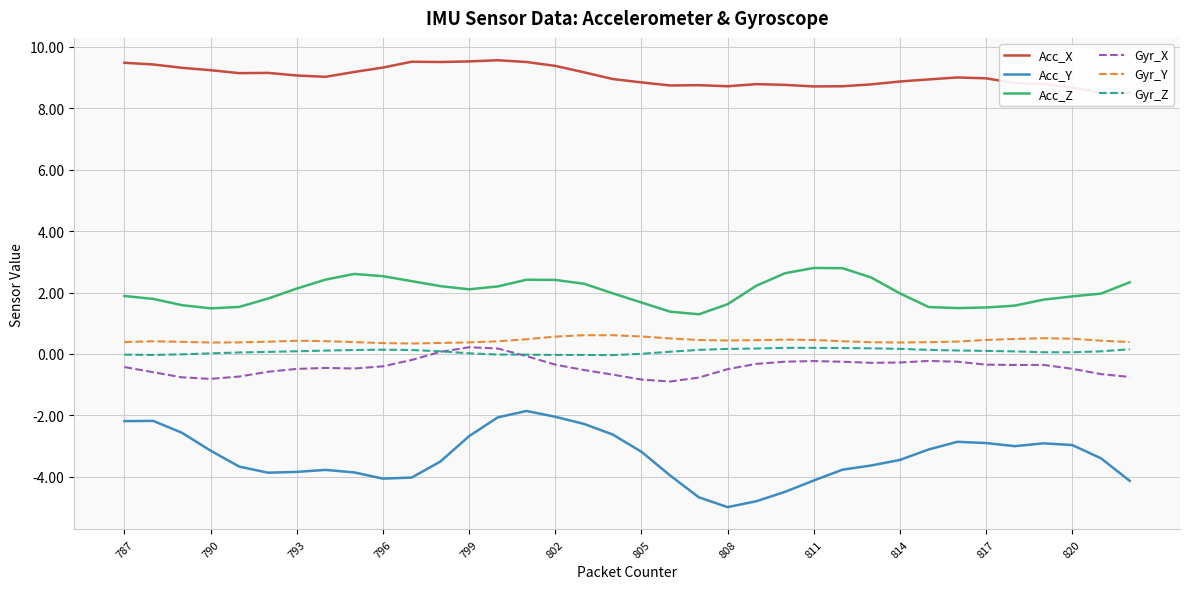

At how many categories does at least one series exceed 1?

36